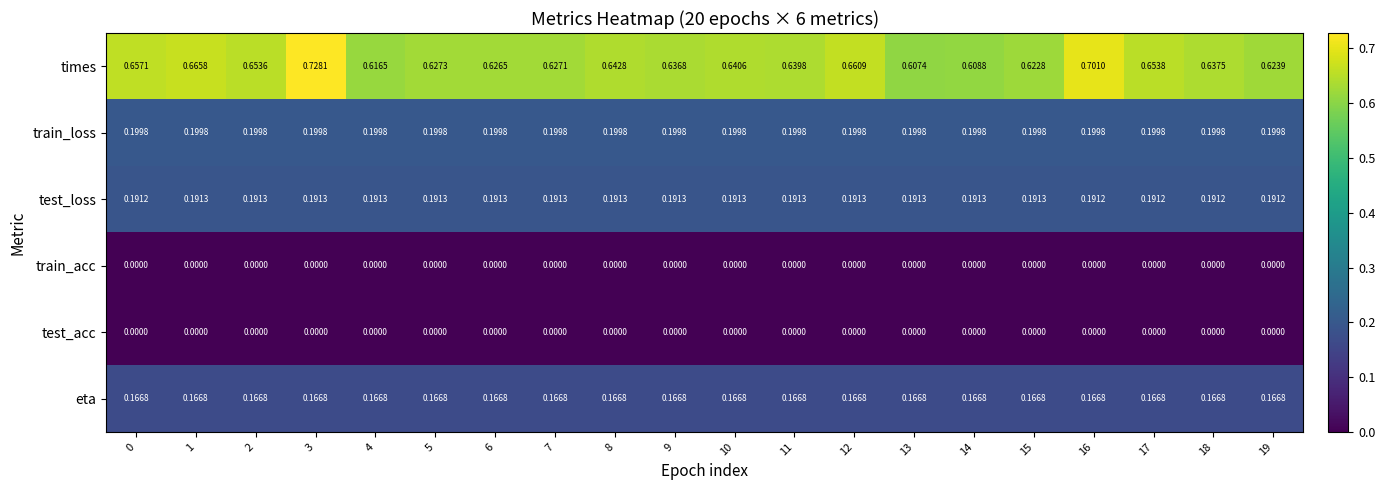

Is the value of eta at 5 greater than the value of test_acc at 1?

Yes